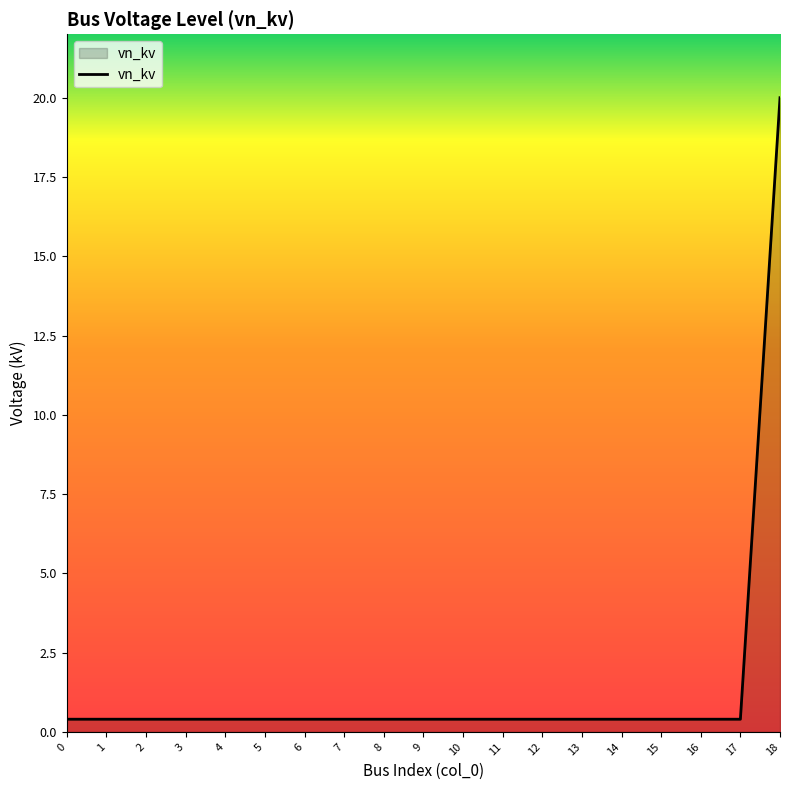

Reading left to right, list all the values displayed in this chart.

0=0.4	1=0.4	2=0.4	3=0.4	4=0.4	5=0.4	6=0.4	7=0.4	8=0.4	9=0.4	10=0.4	11=0.4	12=0.4	13=0.4	14=0.4	15=0.4	16=0.4	17=0.4	18=20.0